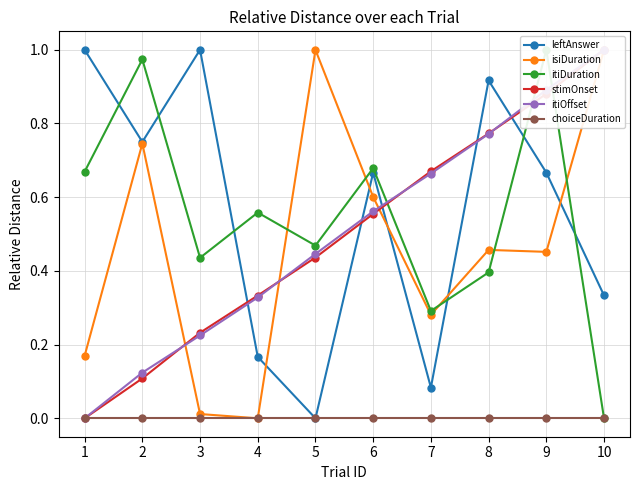

What is the difference between the highest and lowest values at 1?

1.0